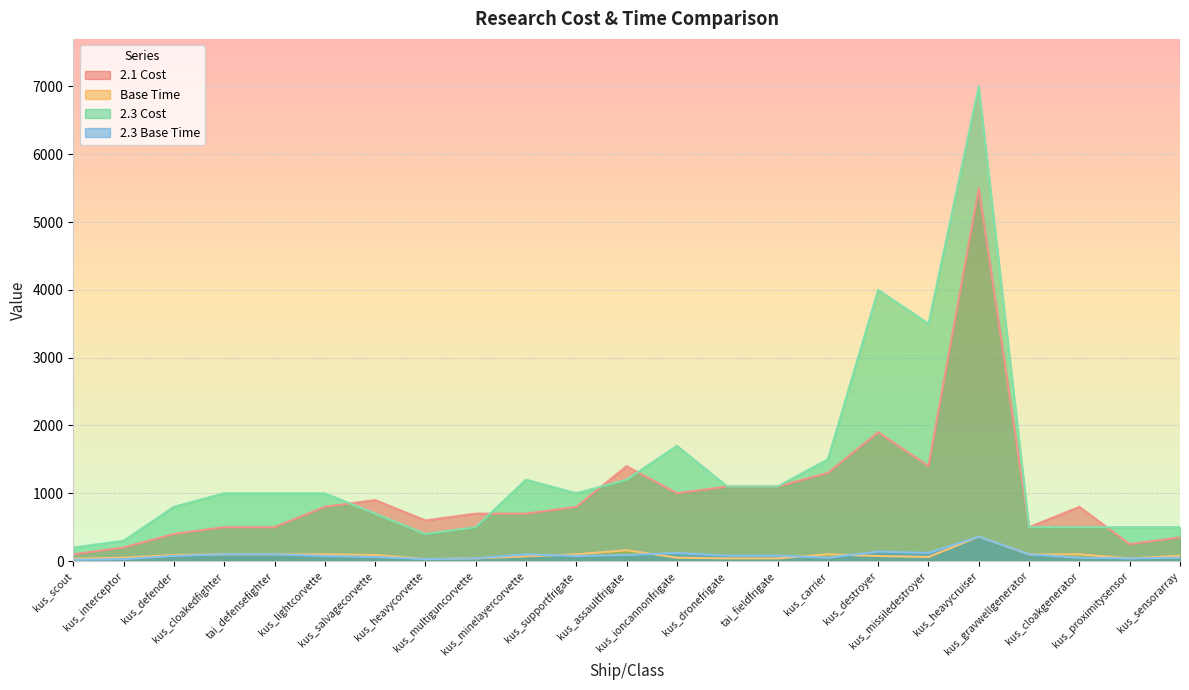

The 2.3 Cost series shows 468 at tai_defensefighter. True or false?

False